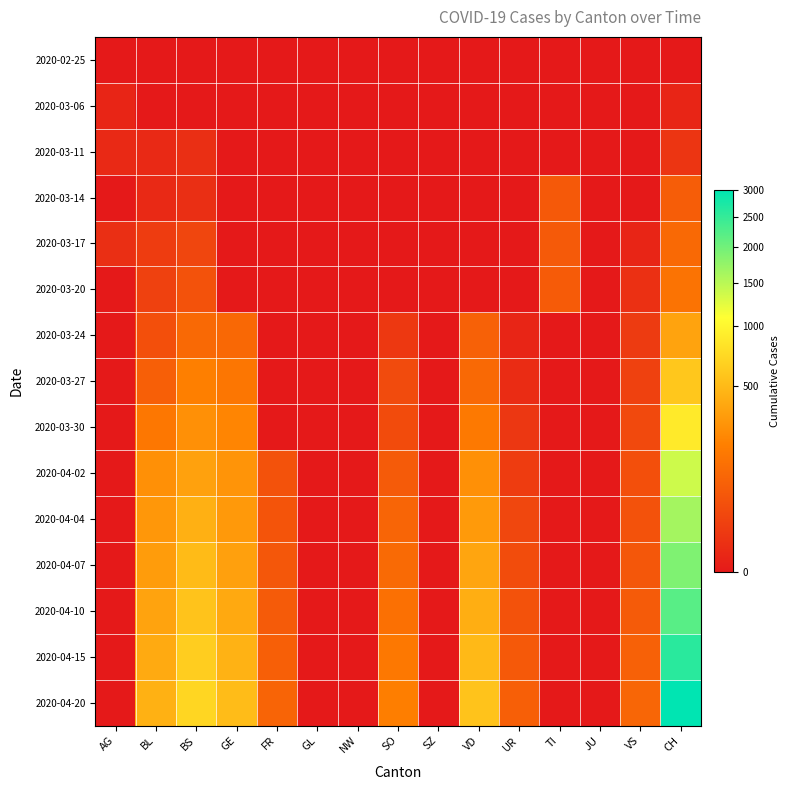

At how many categories does at least one series exceed 1030?

1